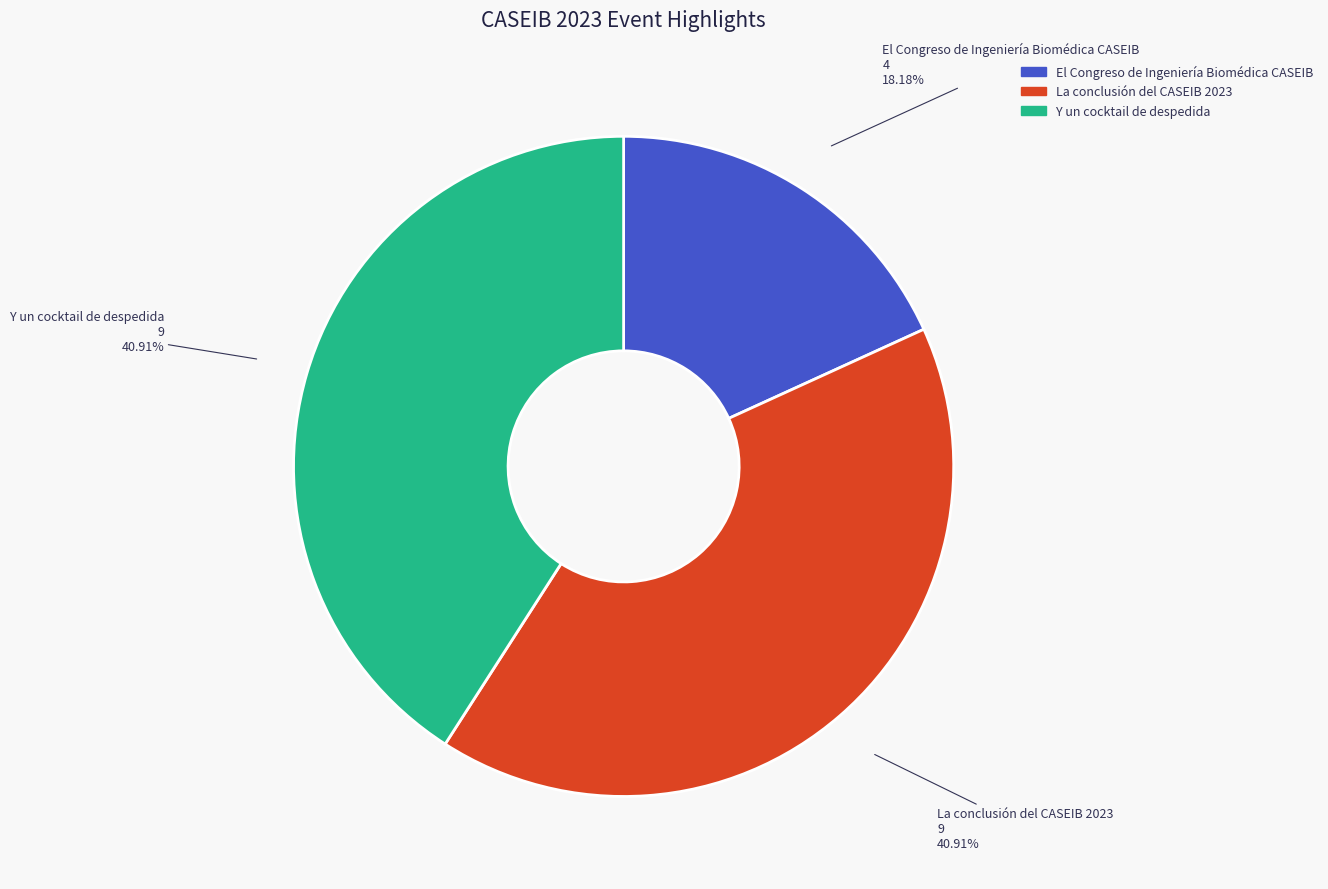

How many segments does this pie chart have?

3